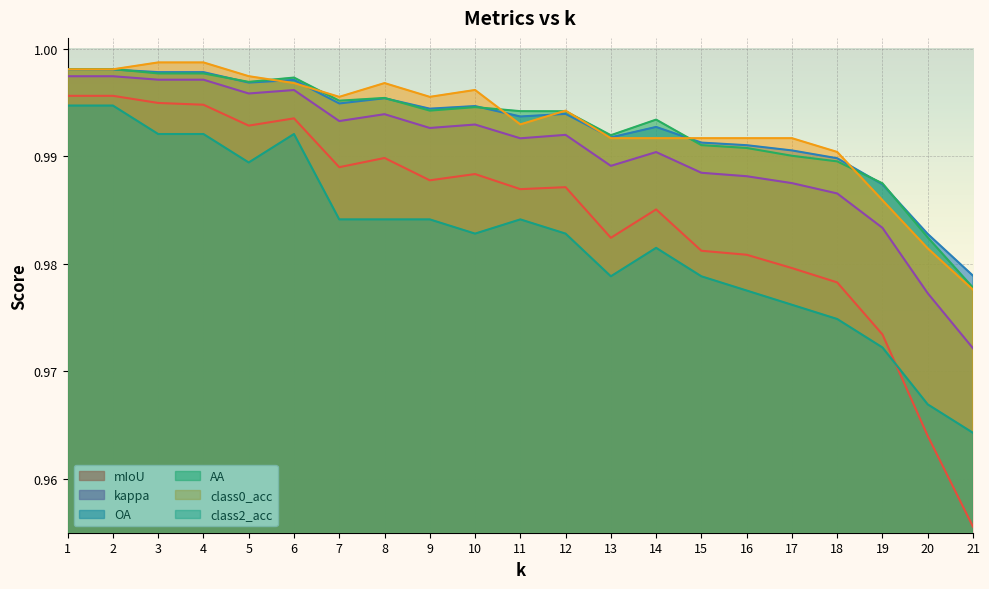

How many times do AA and class0_acc cross each other?

8